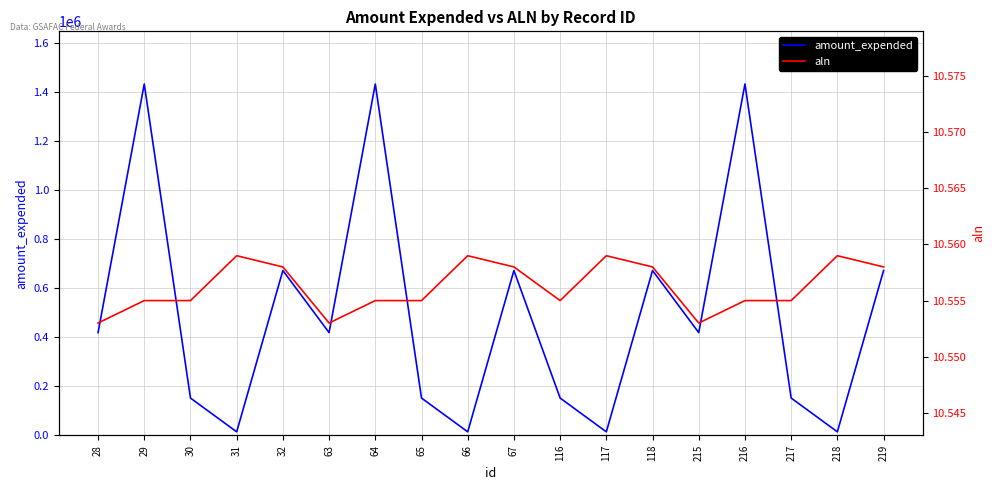

True or false: amount_expended and aln cross at least once.

False